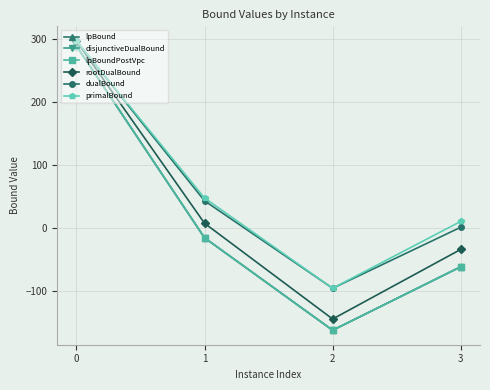

Which series has the largest total across all categories?

primalBound